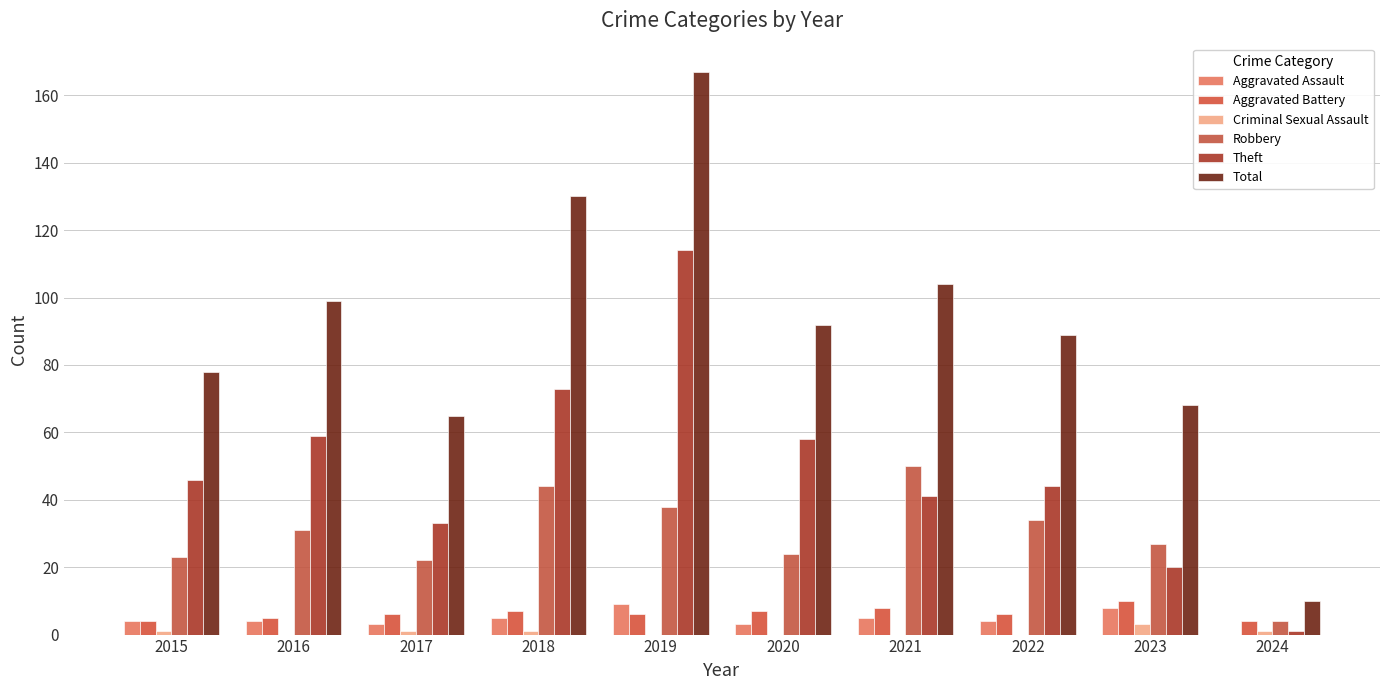

What is the total value across all series at 2015?

156